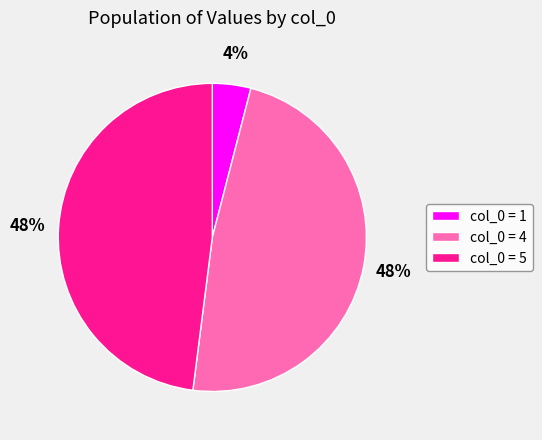

Is it true that col_0 = 5 is 48% of the pie?

True